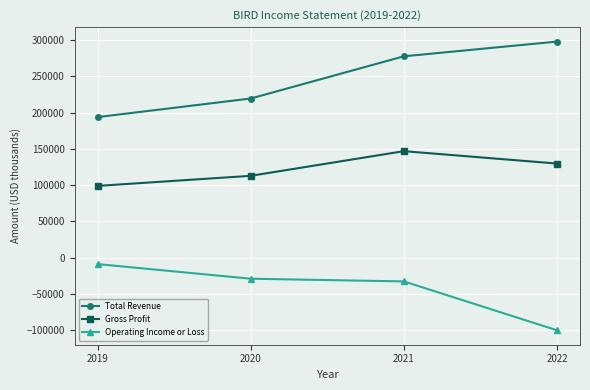

Reading left to right, list all the values displayed in this chart.

Total Revenue: 2019=193700	2020=219300	2021=277500	2022=297800
Gross Profit: 2019=98800	2020=112700	2021=146700	2022=129600
Operating Income or Loss: 2019=-9000	2020=-29200	2021=-32900	2022=-100300